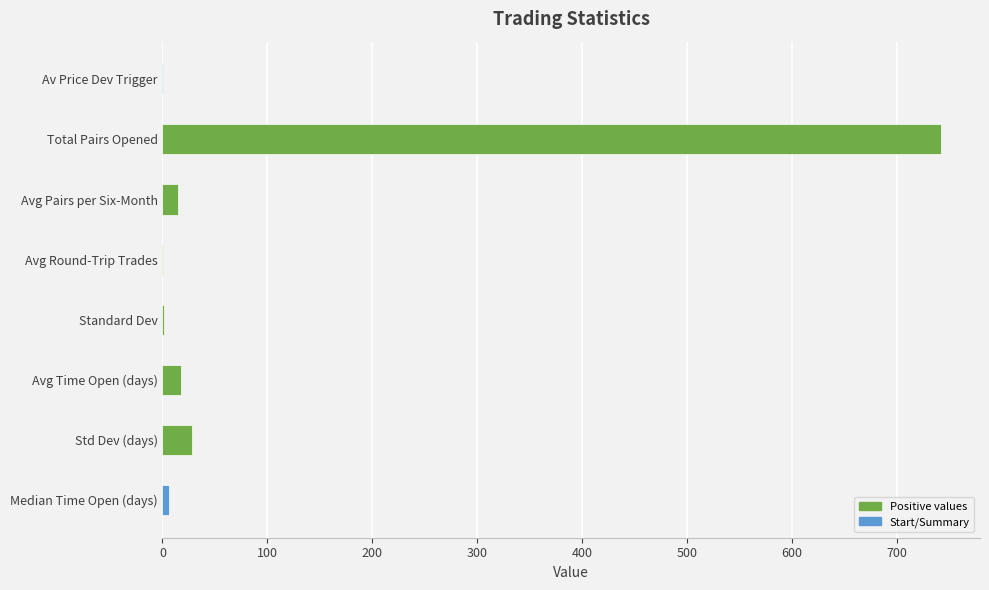

At which label is the value closest to 371?

Std Dev (days)